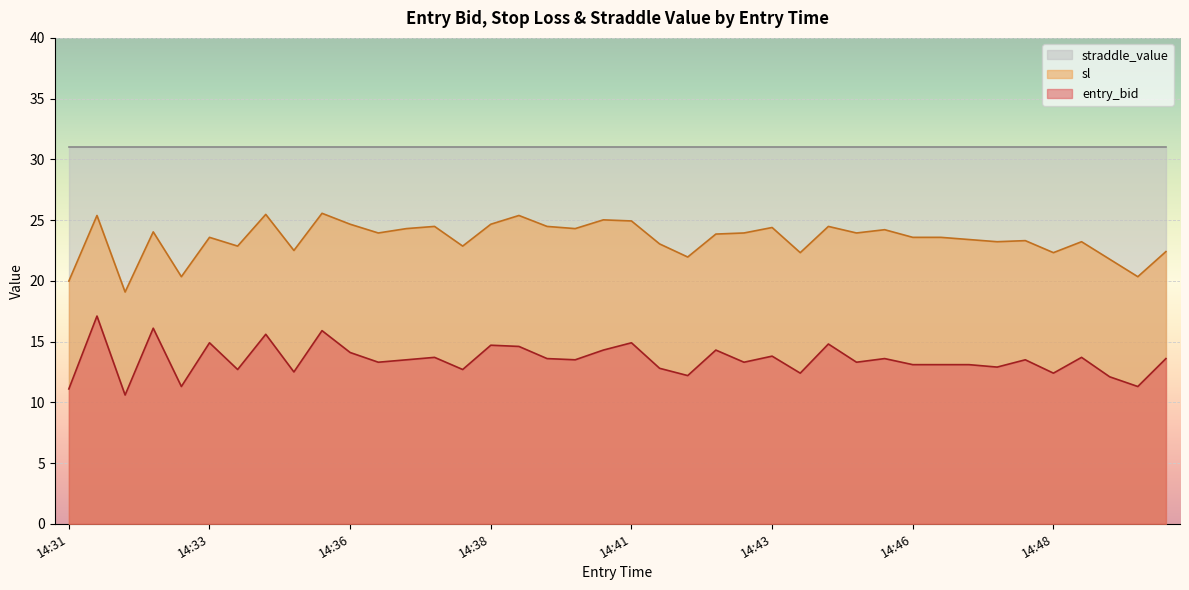

How many series are shown in this chart?

3